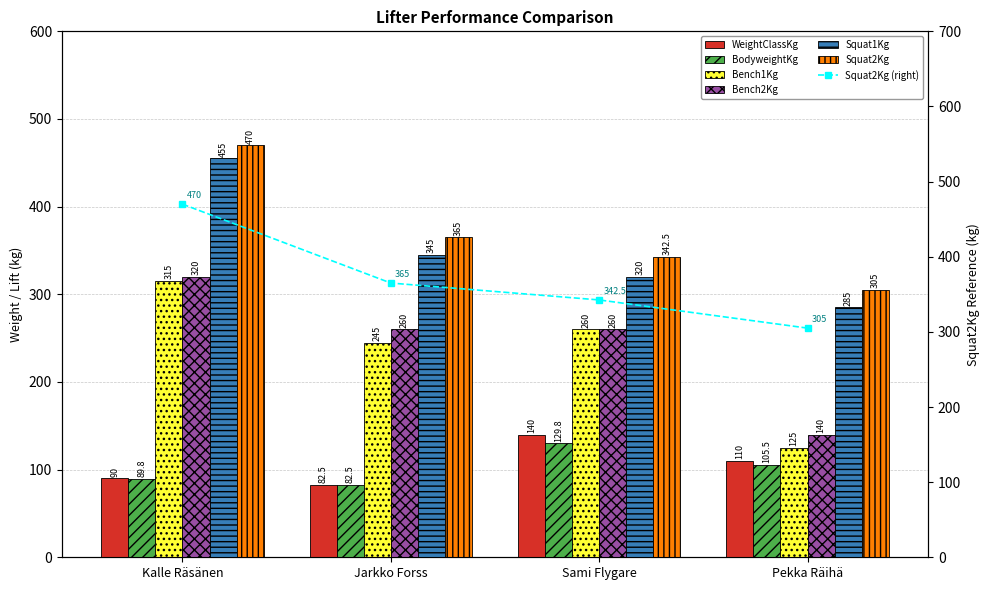

What is the label of the 3rd bar from the right?

Jarkko Forss